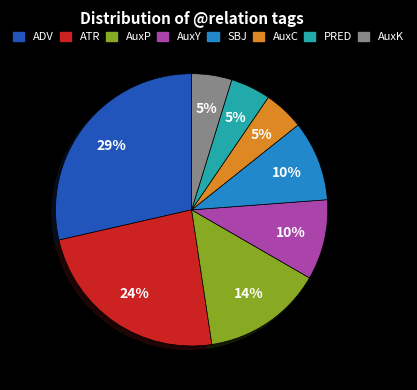

The ADV slice represents 29% of the pie. True or false?

True